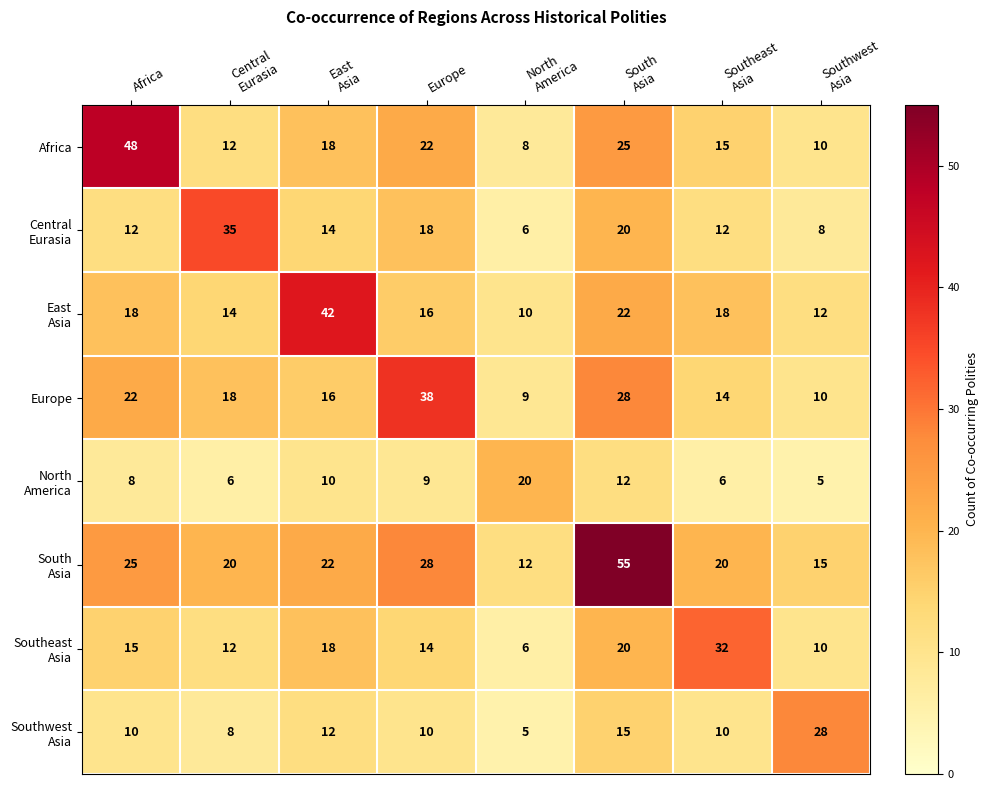

What is the sum of all Africa values?

158